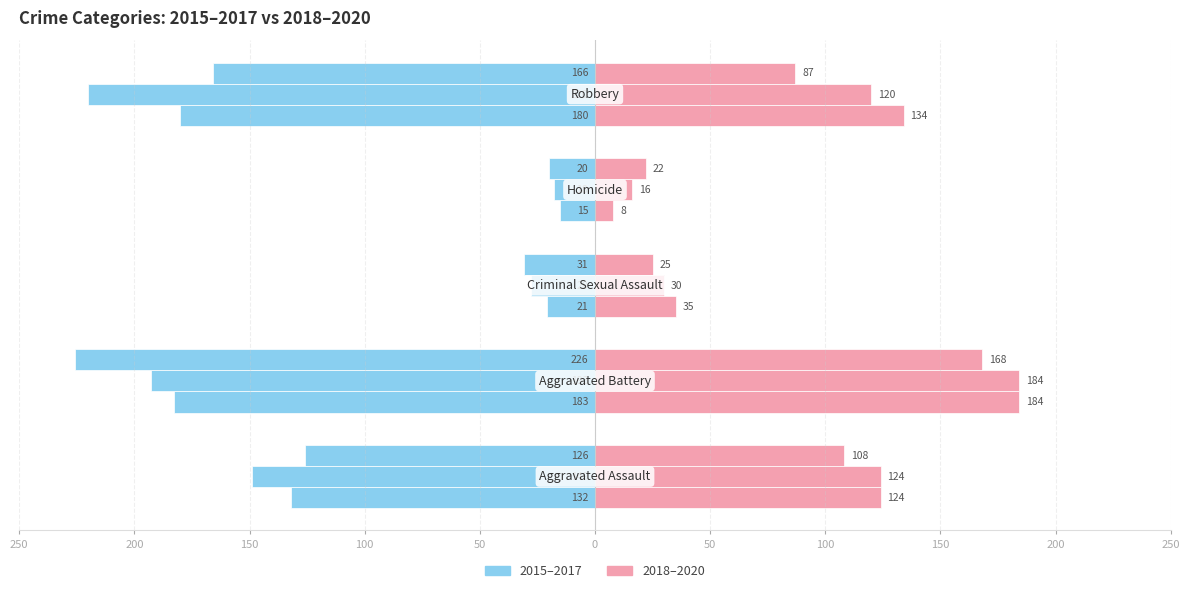

What is the value of the 2020 bar at the 1st from the left?

108